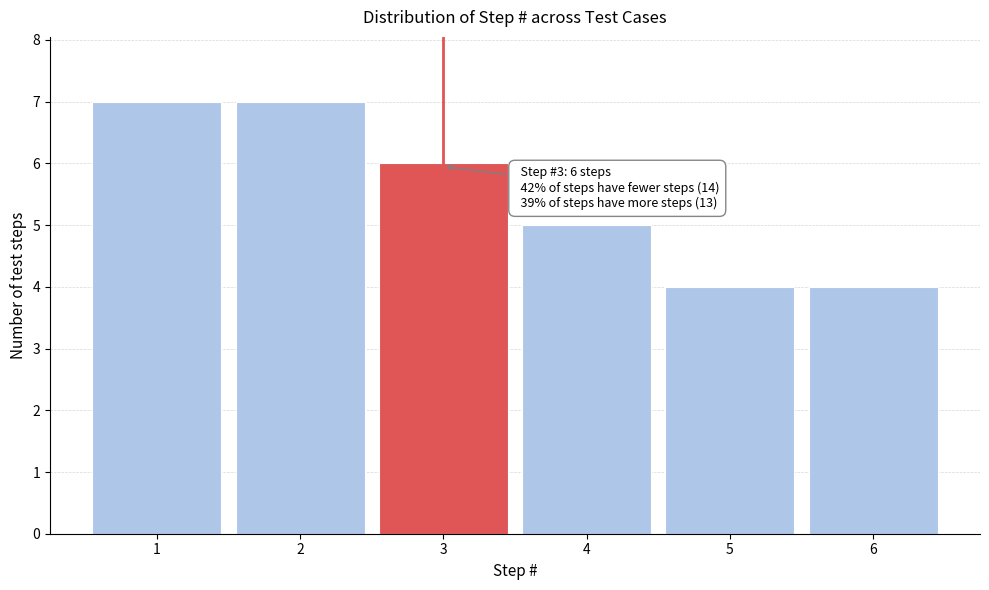

Reading right to left, extract all data points from this chart.

4	4	5	6	7	7